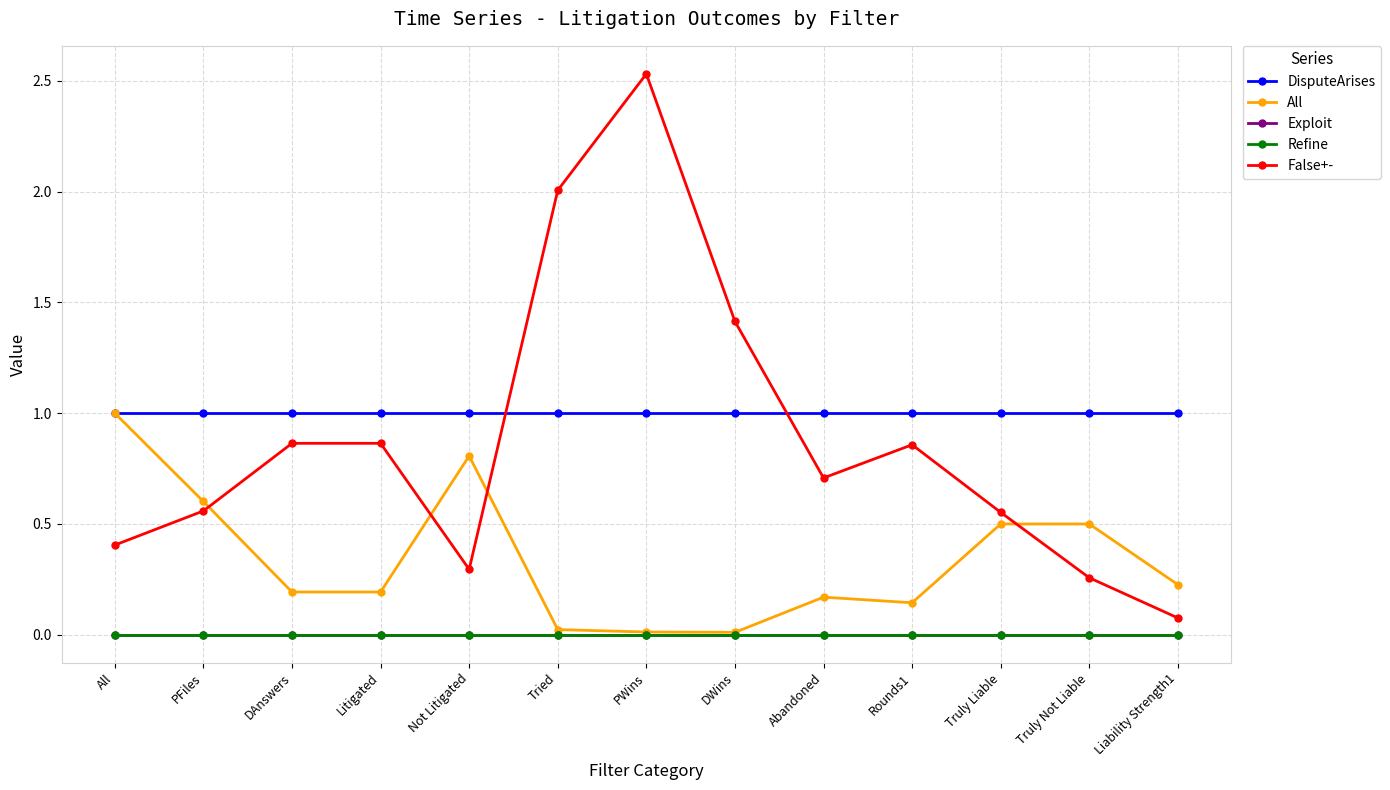

Rank the series at DAnswers from highest to lowest value.

DisputeArises, False+-, All, Refine, Exploit